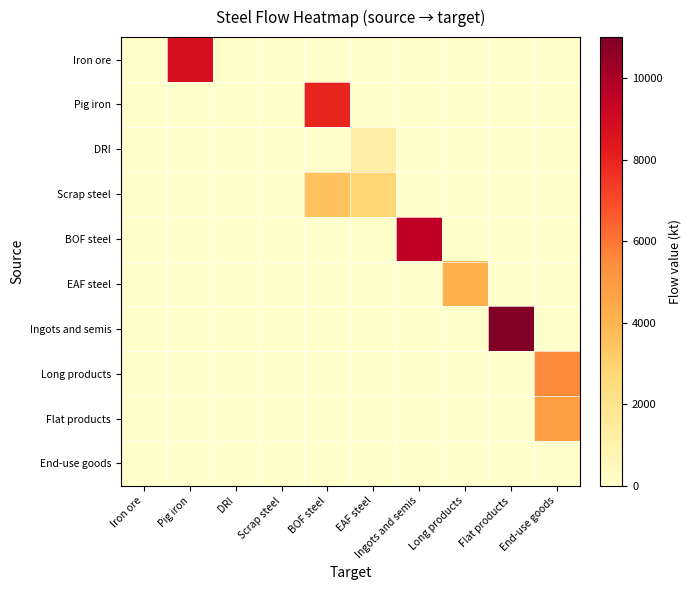

Reading right to left, what are all the values shown in this chart?

Iron ore: End-use goods=0.0	Flat products=0.0	Long products=0.0	Ingots and semis=0.0	EAF steel=0.0	BOF steel=0.0	Scrap steel=0.0	DRI=0.0	Pig iron=8730.1	Iron ore=0.0
Pig iron: End-use goods=0.0	Flat products=0.0	Long products=0.0	Ingots and semis=0.0	EAF steel=0.0	BOF steel=7980.0	Scrap steel=0.0	DRI=0.0	Pig iron=0.0	Iron ore=0.0
DRI: End-use goods=0.0	Flat products=0.0	Long products=0.0	Ingots and semis=0.0	EAF steel=1200.0	BOF steel=0.0	Scrap steel=0.0	DRI=0.0	Pig iron=0.0	Iron ore=0.0
Scrap steel: End-use goods=0.0	Flat products=0.0	Long products=0.0	Ingots and semis=0.0	EAF steel=2800.0	BOF steel=3500.0	Scrap steel=0.0	DRI=0.0	Pig iron=0.0	Iron ore=0.0
BOF steel: End-use goods=0.0	Flat products=0.0	Long products=0.0	Ingots and semis=9500.0	EAF steel=0.0	BOF steel=0.0	Scrap steel=0.0	DRI=0.0	Pig iron=0.0	Iron ore=0.0
EAF steel: End-use goods=0.0	Flat products=0.0	Long products=4200.0	Ingots and semis=0.0	EAF steel=0.0	BOF steel=0.0	Scrap steel=0.0	DRI=0.0	Pig iron=0.0	Iron ore=0.0
Ingots and semis: End-use goods=0.0	Flat products=11000.0	Long products=0.0	Ingots and semis=0.0	EAF steel=0.0	BOF steel=0.0	Scrap steel=0.0	DRI=0.0	Pig iron=0.0	Iron ore=0.0
Long products: End-use goods=5500.0	Flat products=0.0	Long products=0.0	Ingots and semis=0.0	EAF steel=0.0	BOF steel=0.0	Scrap steel=0.0	DRI=0.0	Pig iron=0.0	Iron ore=0.0
Flat products: End-use goods=4800.0	Flat products=0.0	Long products=0.0	Ingots and semis=0.0	EAF steel=0.0	BOF steel=0.0	Scrap steel=0.0	DRI=0.0	Pig iron=0.0	Iron ore=0.0
End-use goods: End-use goods=0.0	Flat products=0.0	Long products=0.0	Ingots and semis=0.0	EAF steel=0.0	BOF steel=0.0	Scrap steel=0.0	DRI=0.0	Pig iron=0.0	Iron ore=0.0